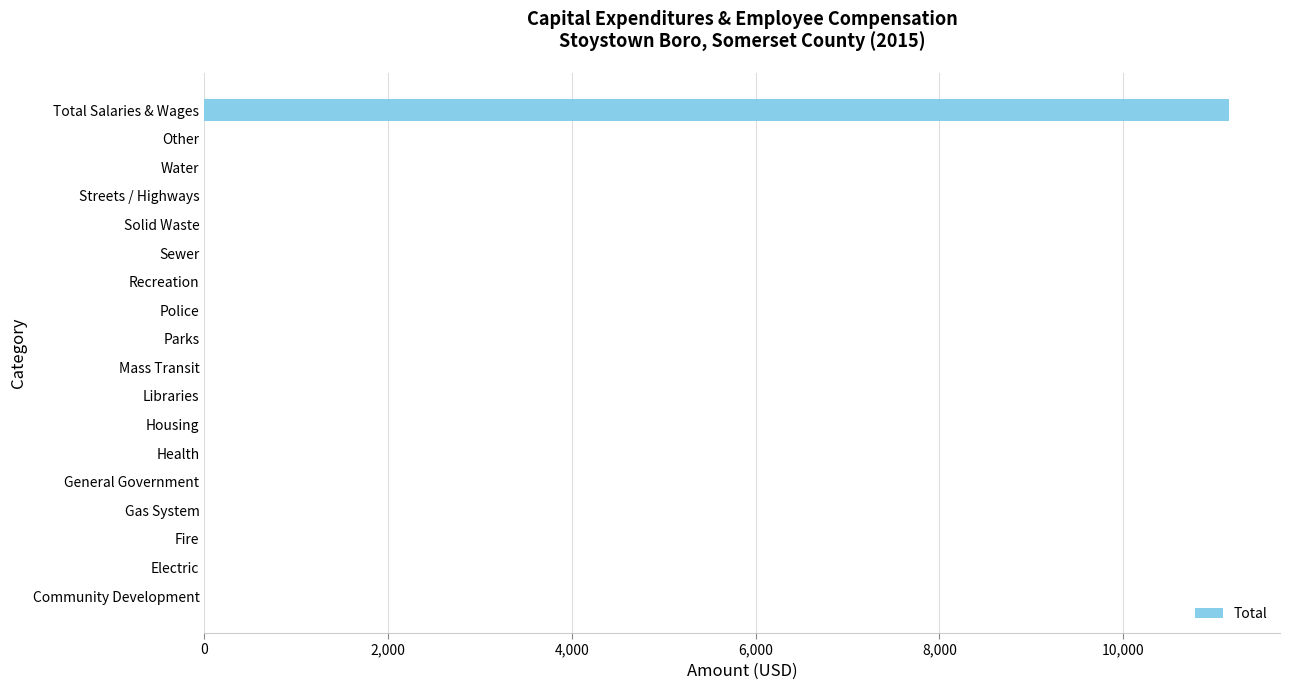

Reading bottom to top, extract all data points from this chart.

Community Development=0	Electric=0	Fire=0	Gas System=0	General Government=0	Health=0	Housing=0	Libraries=0	Mass Transit=0	Parks=0	Police=0	Recreation=0	Sewer=0	Solid Waste=0	Streets / Highways=0	Water=0	Other=0	Total Salaries & Wages=11148